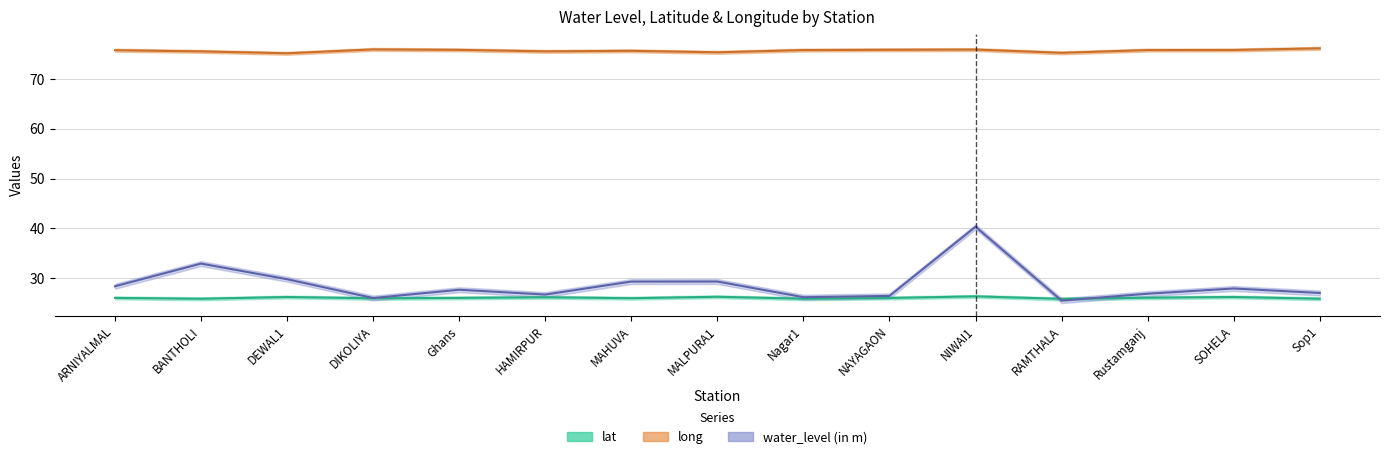

Where is the first local maximum for water_level (in m)?

BANTHOLI